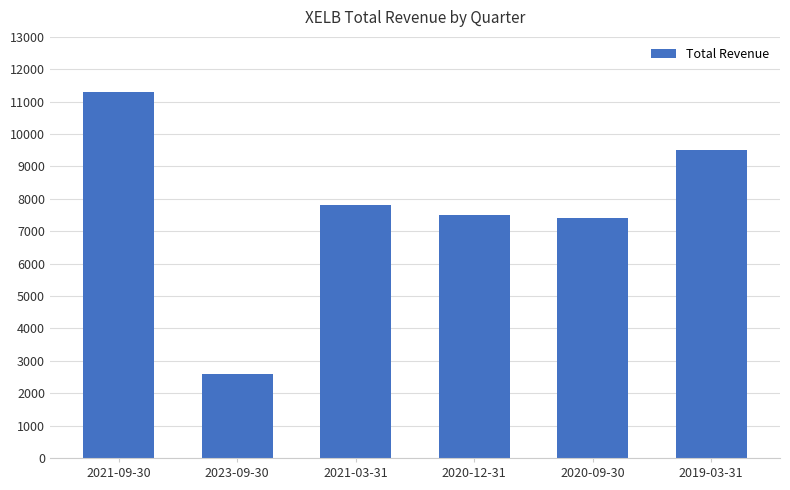

Which label corresponds to the smallest value in the chart?

2023-09-30